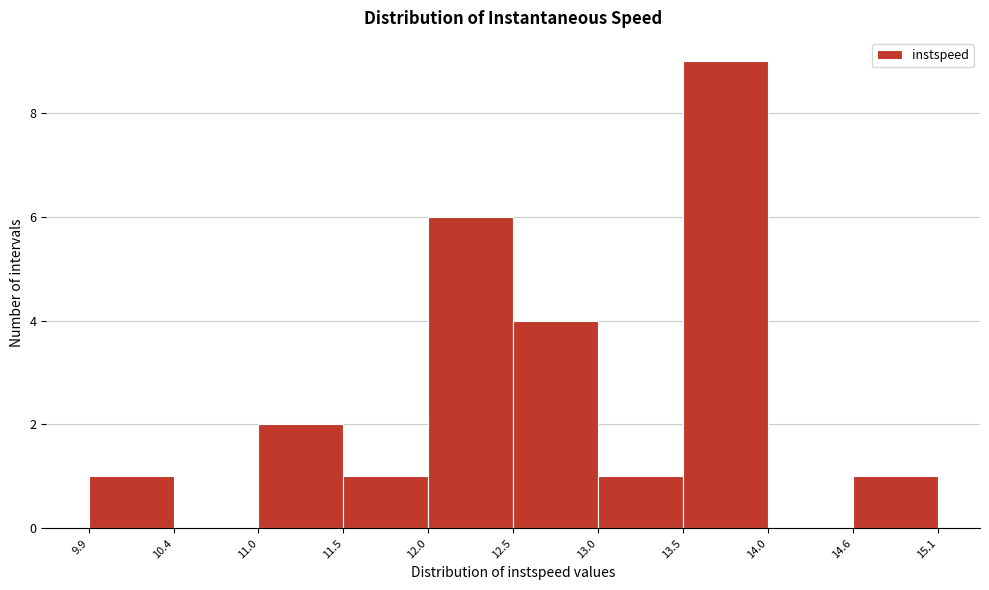

Reading left to right, list every bar in this chart as the range it spans on the x-axis followed by its height. The values are not printed on the chart, so give them approximately, as read against the axis.

9.9 to 10.4: 1
10.4 to 11.0: 0
11.0 to 11.5: 2
11.5 to 12.0: 1
12.0 to 12.5: 6
12.5 to 13.0: 4
13.0 to 13.5: 1
13.5 to 14.0: 9
14.0 to 14.6: 0
14.6 to 15.1: 1